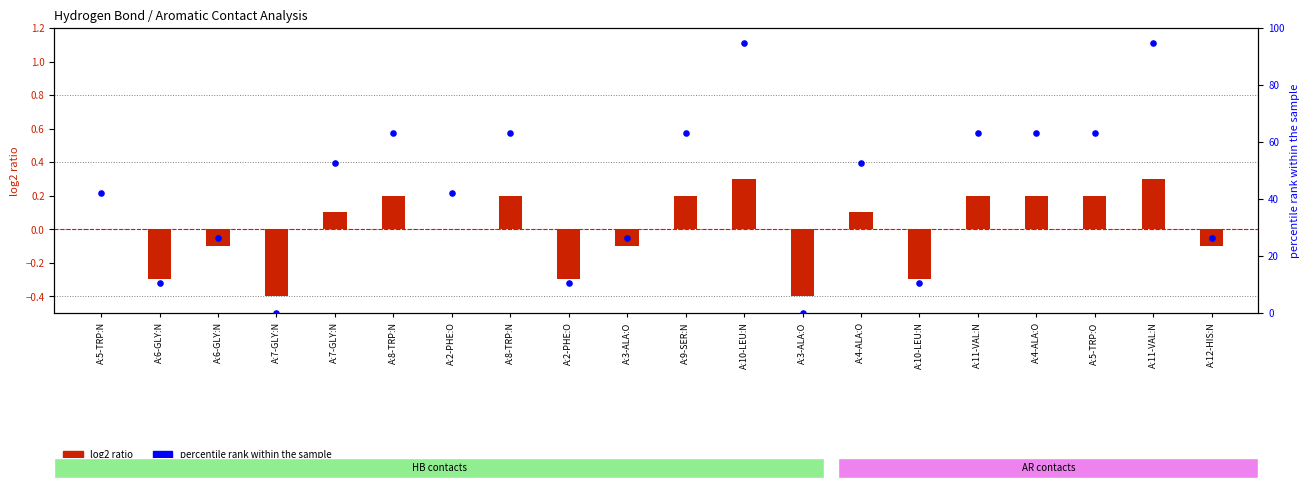

Which series contains the highest Y value?

percentile rank within the sample